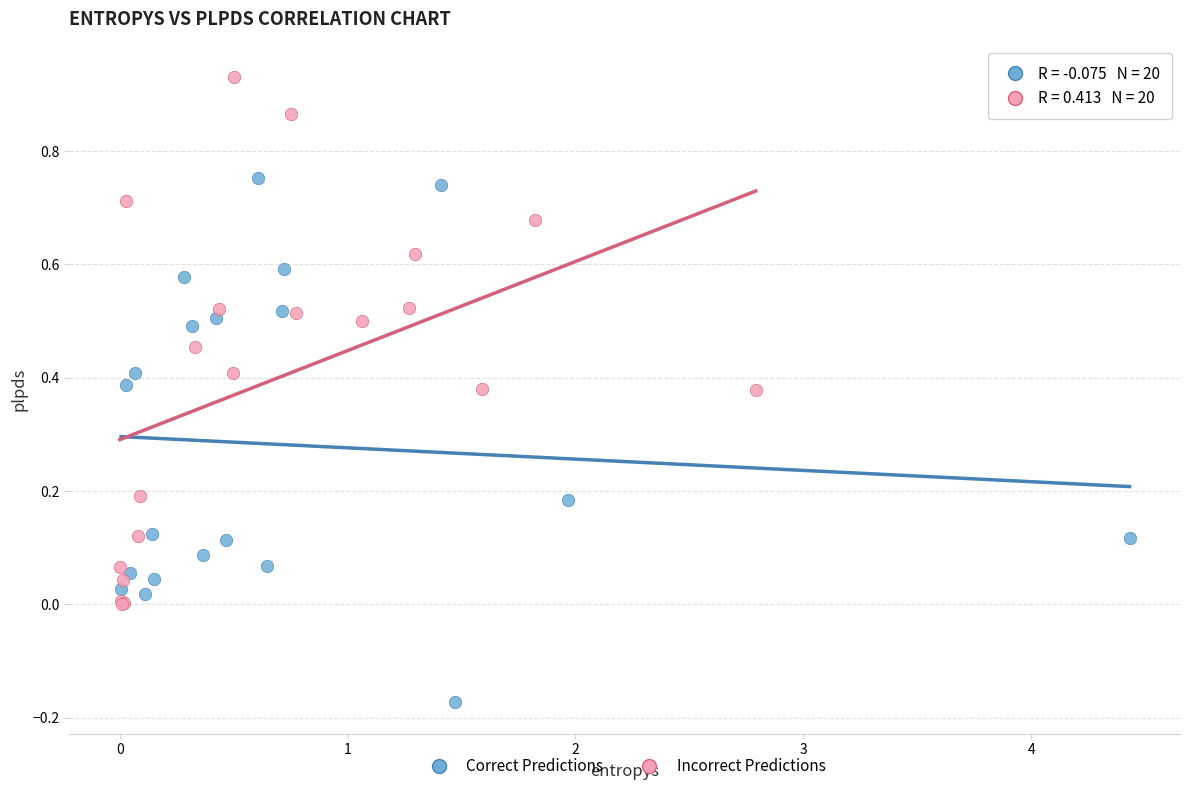

Which series reaches the minimum Y coordinate?

Correct Predictions